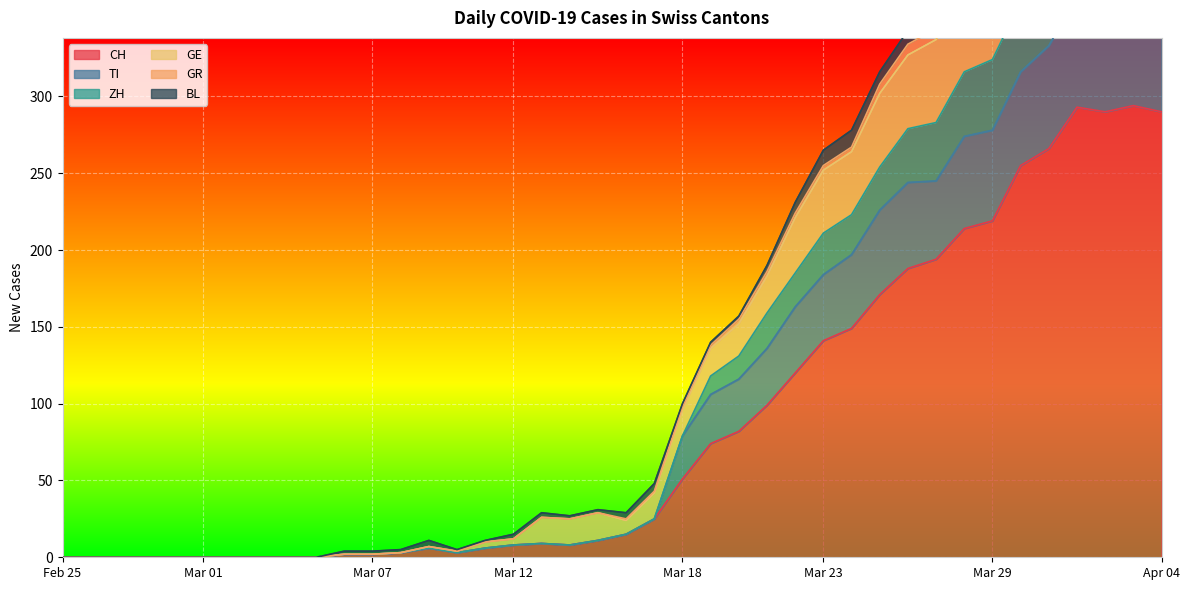

What is the highest value of the CH series?

294